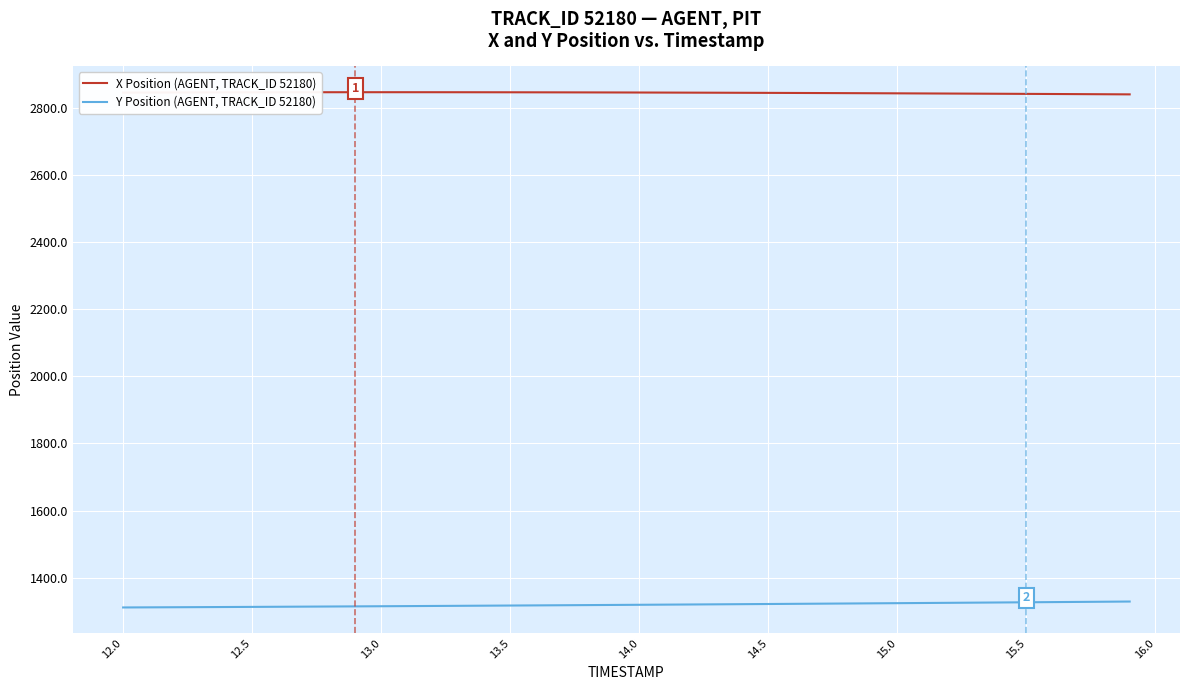

True or false: Y Position (AGENT, TRACK_ID 52180) and X Position (AGENT, TRACK_ID 52180) intersect in this chart.

False